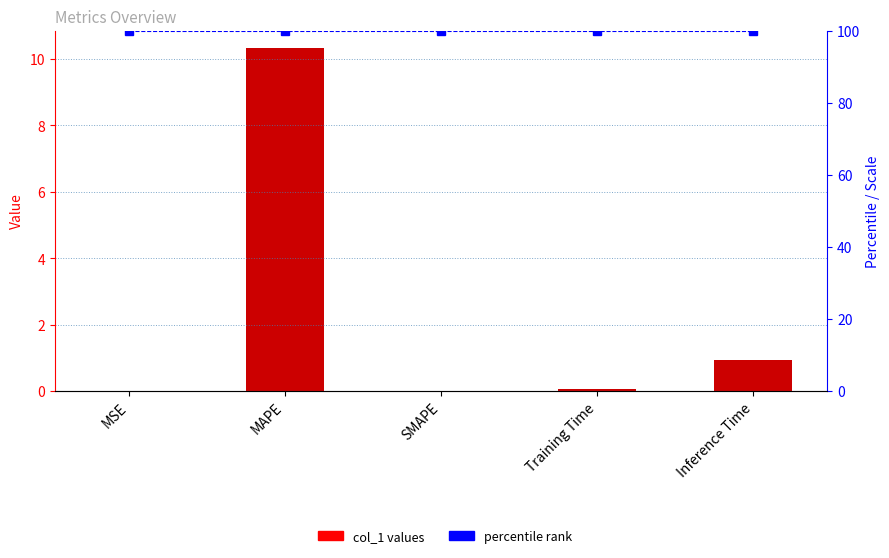

What is the label of the 4th bar from the right?

MAPE